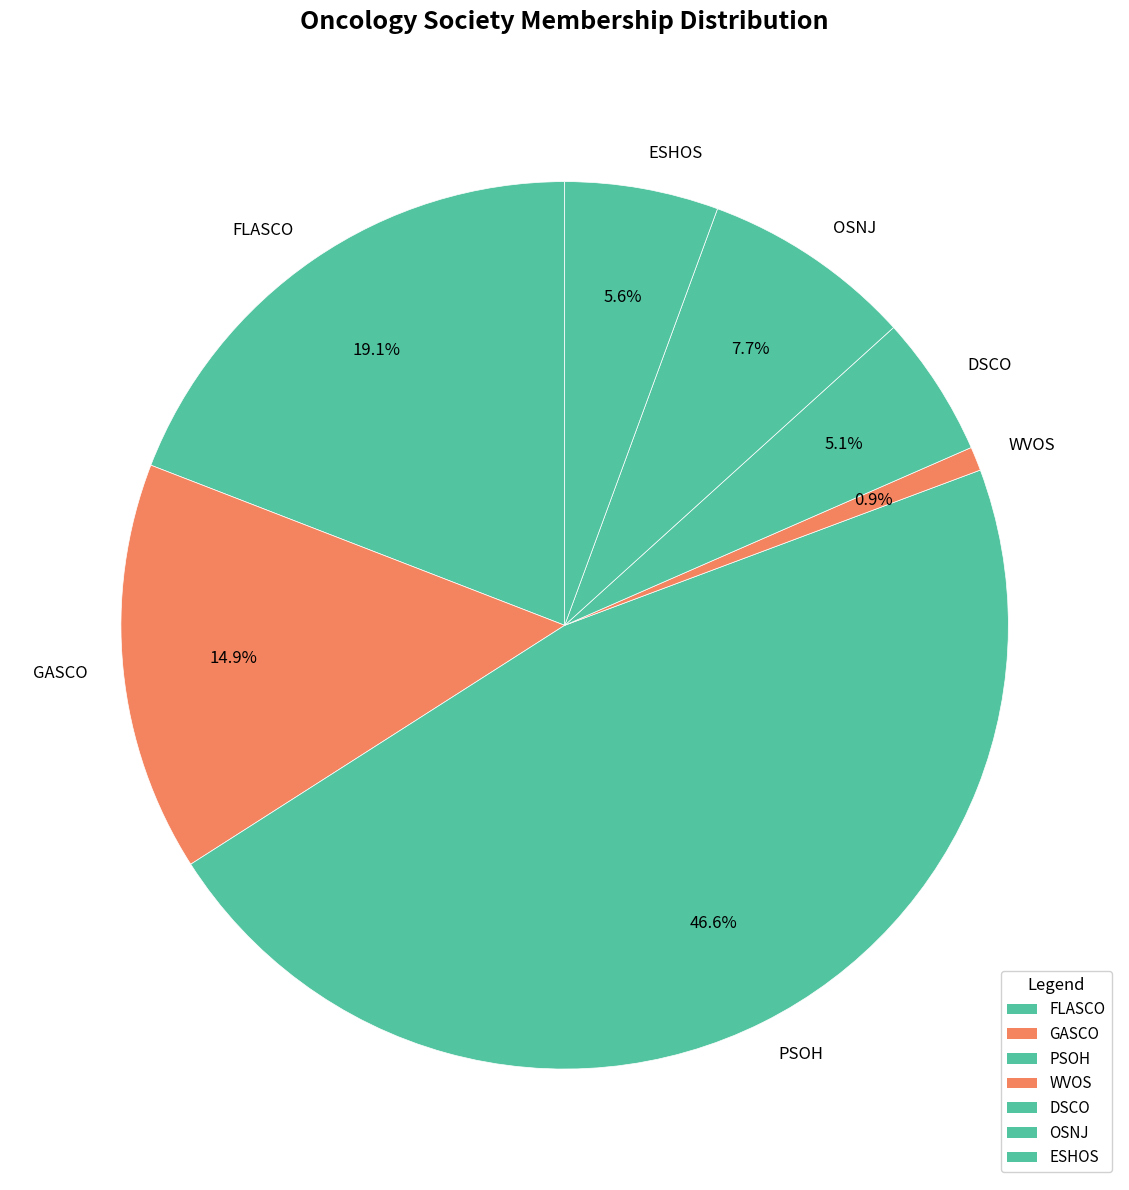

To the nearest percent, what portion does GASCO represent?

15%